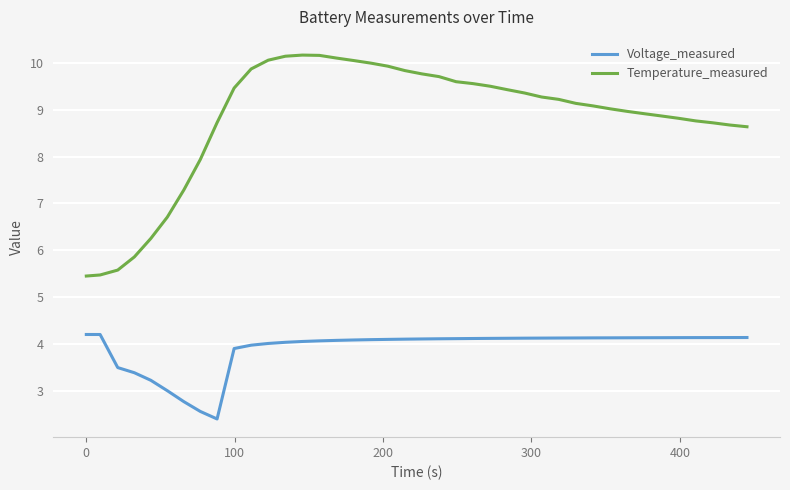

Which series has the largest total across all categories?

Temperature_measured